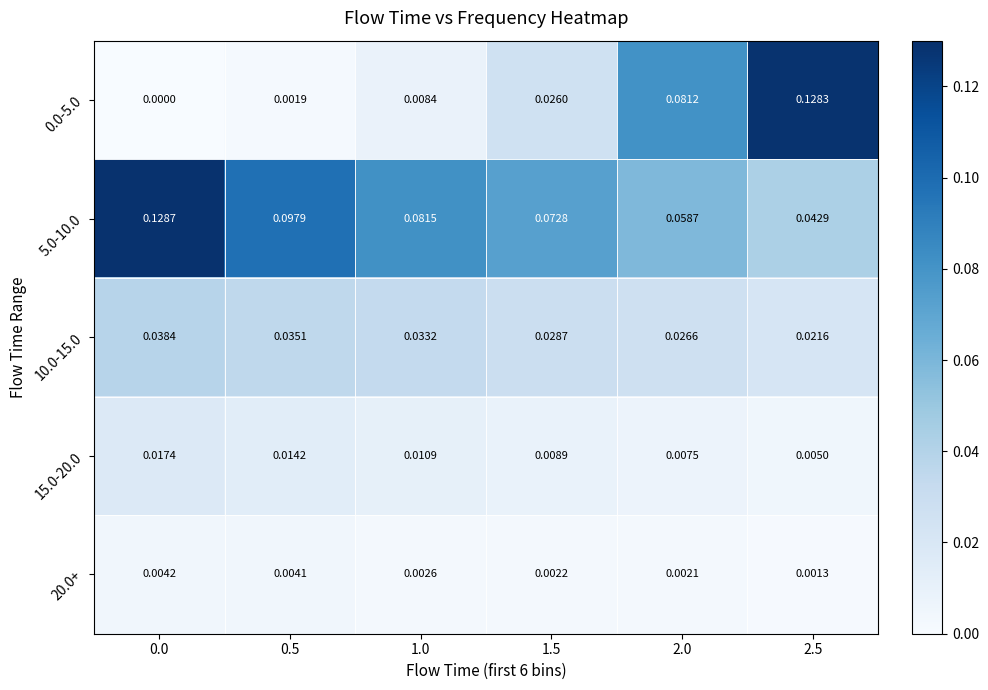

Is the value of 15.0-20.0 at 2.0 greater than the value of 10.0-15.0 at 1.5?

No